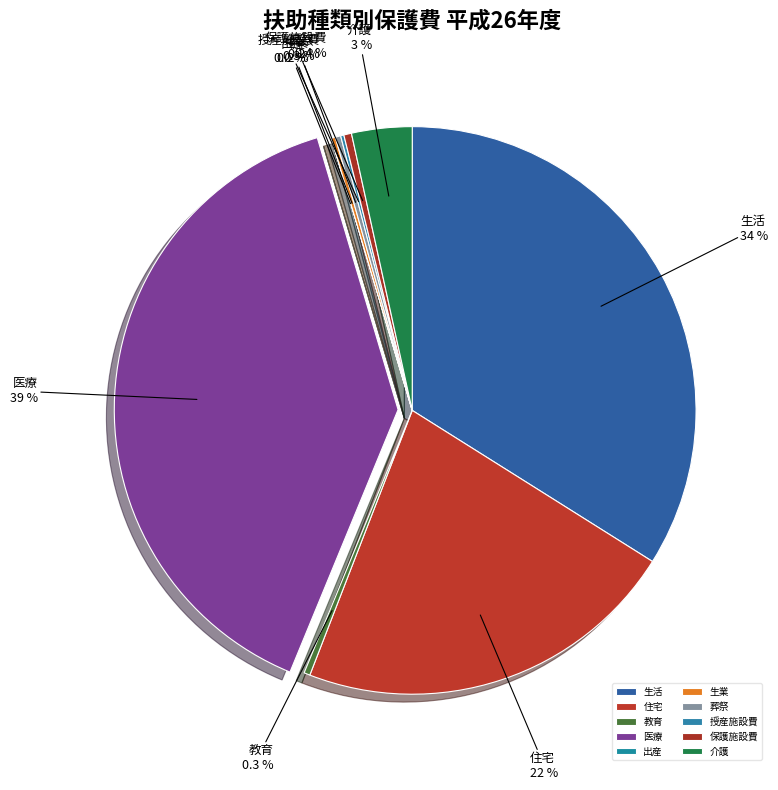

Does any single category account for the majority?

No